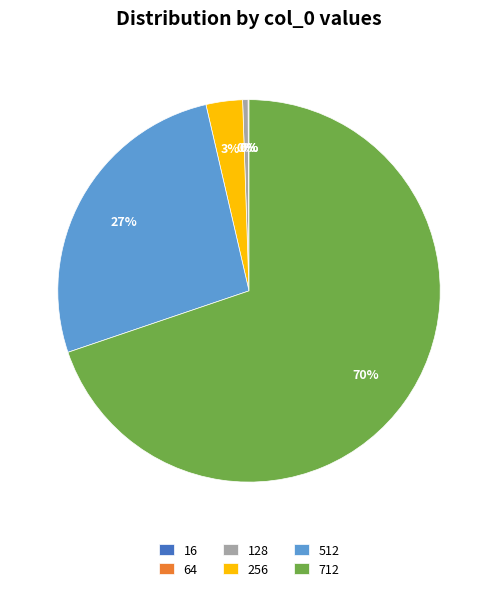

Which slice is the largest?

712